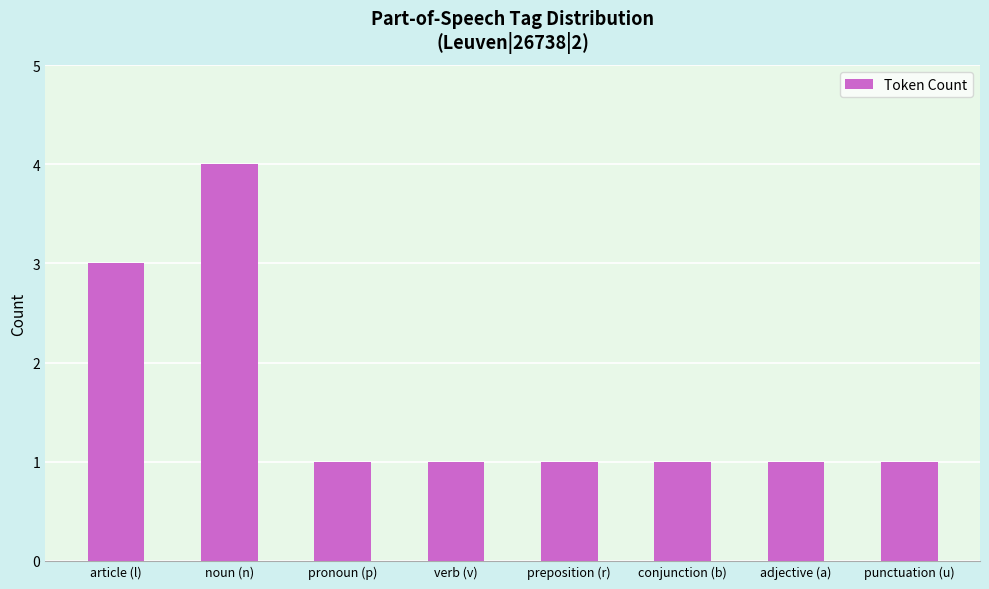

What is the difference between the maximum and minimum values?

3